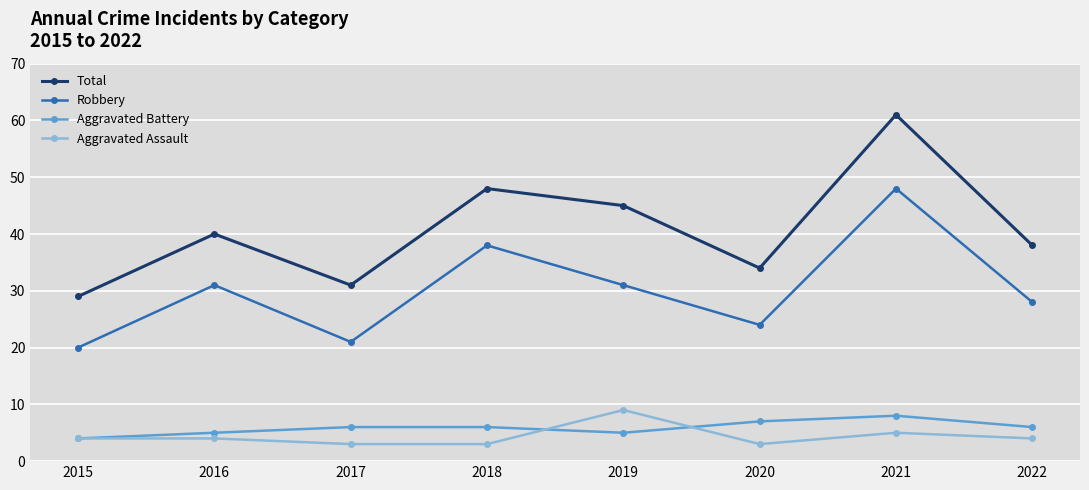

Reading left to right, what are all the values shown in this chart?

Total: 29	40	31	48	45	34	61	38
Robbery: 20	31	21	38	31	24	48	28
Aggravated Battery: 4	5	6	6	5	7	8	6
Aggravated Assault: 4	4	3	3	9	3	5	4